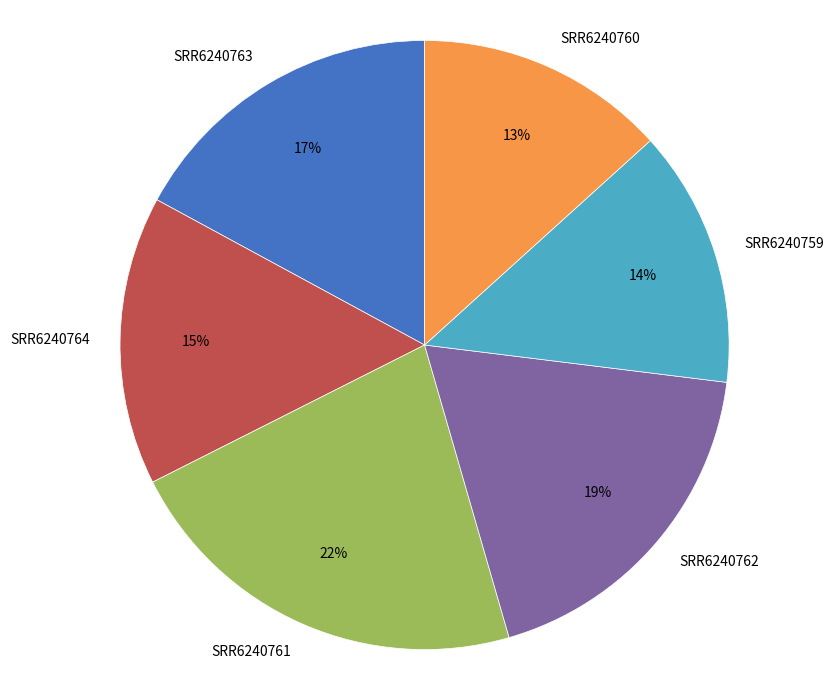

How many slices are in this pie chart?

6